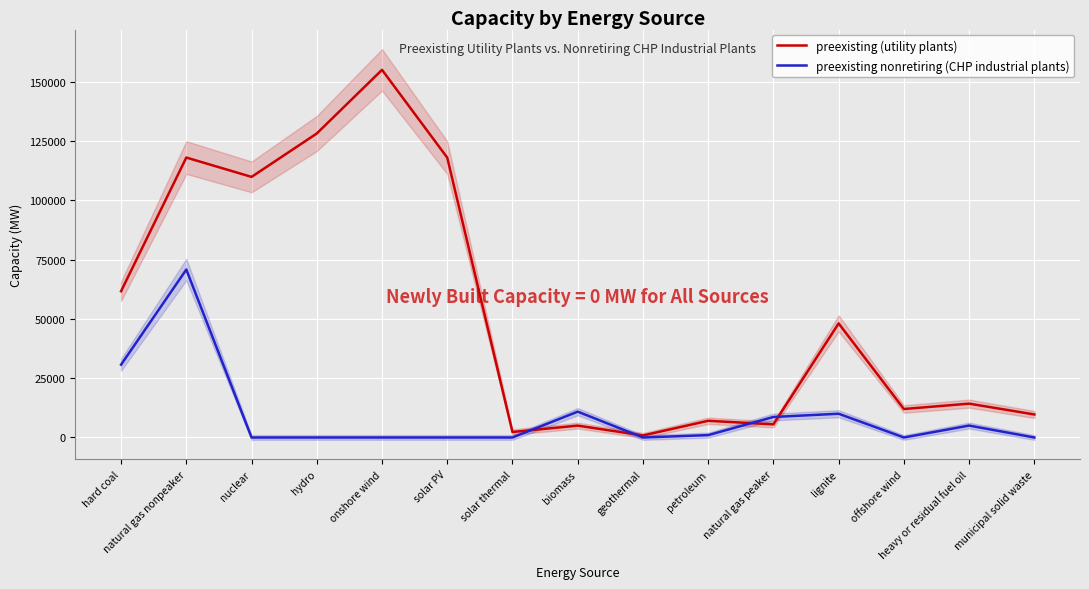

What are all the series names shown in the legend?

preexisting (utility plants), preexisting nonretiring (CHP industrial plants)